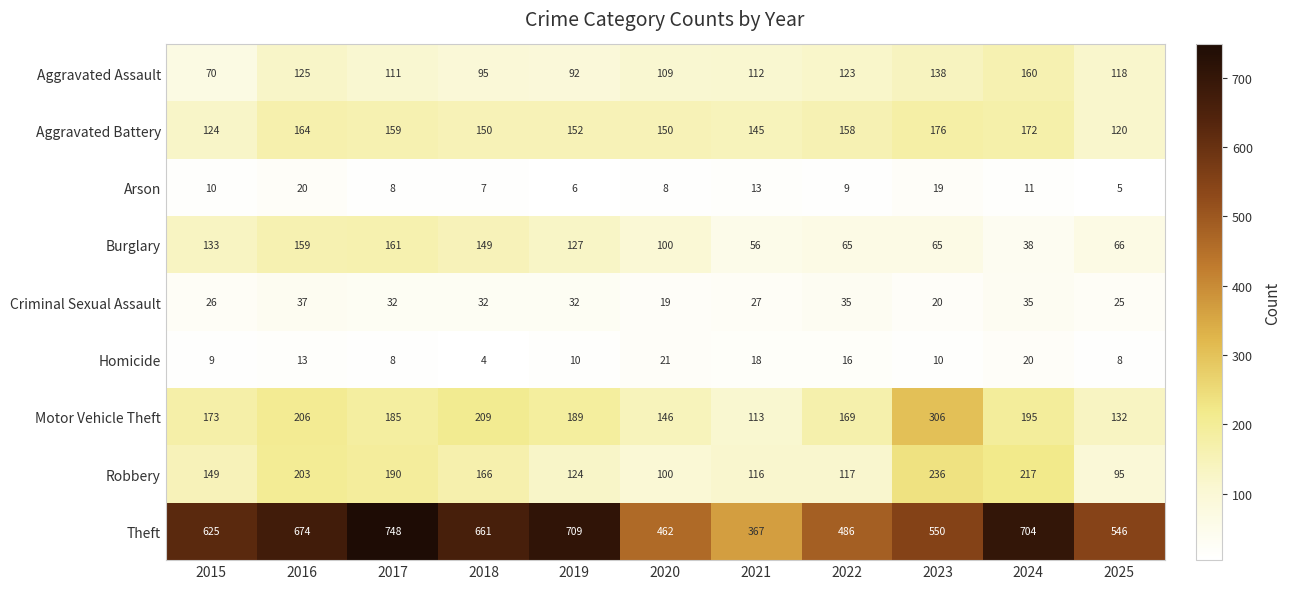

What is the total value across all series at 2021?

967